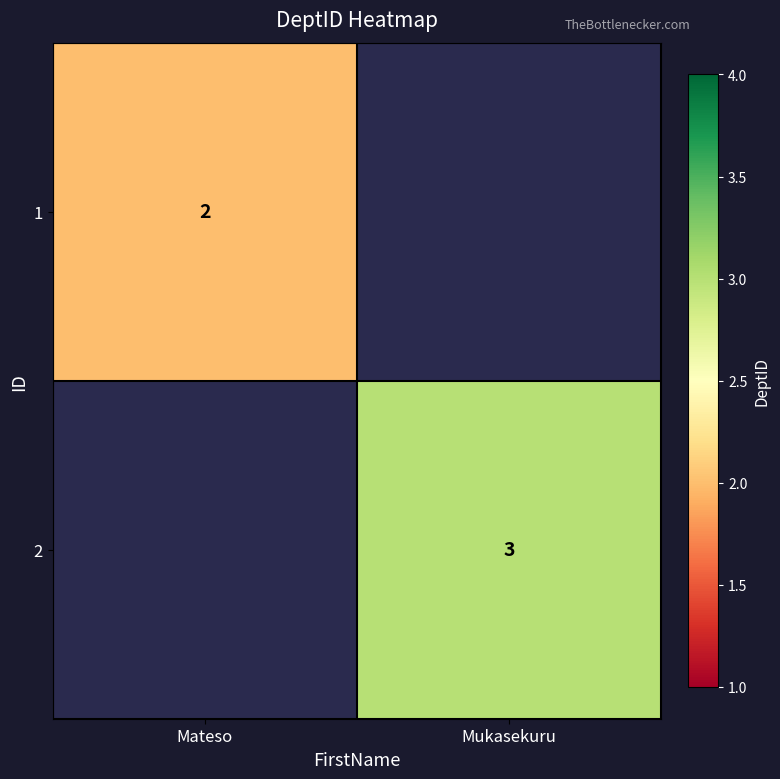

Is it true that 1 equals 2 at Mateso?

True